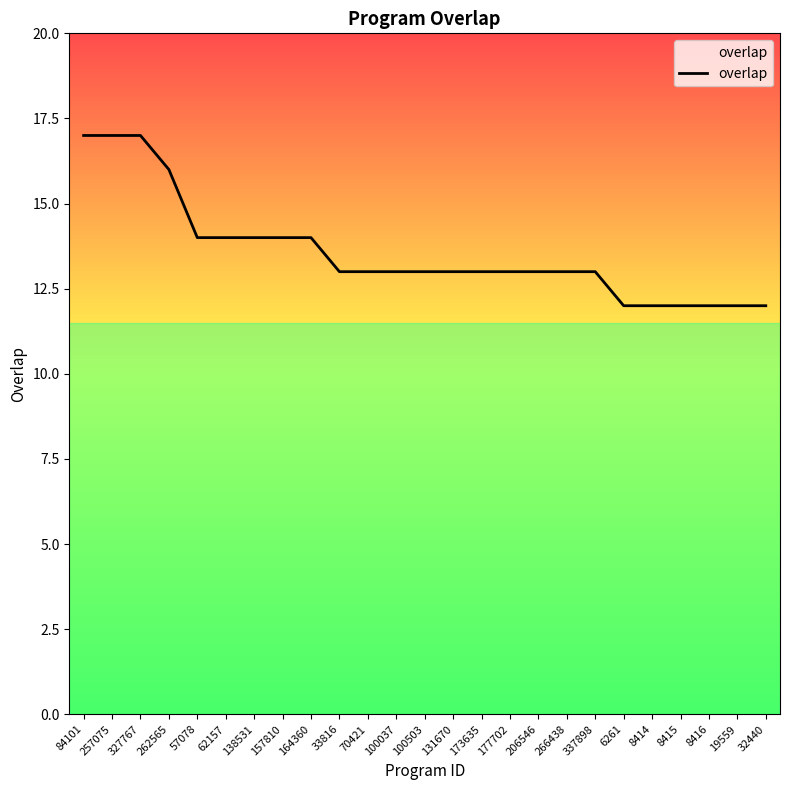

What is the ratio of the value at 177702 to the value at 327767?

0.8